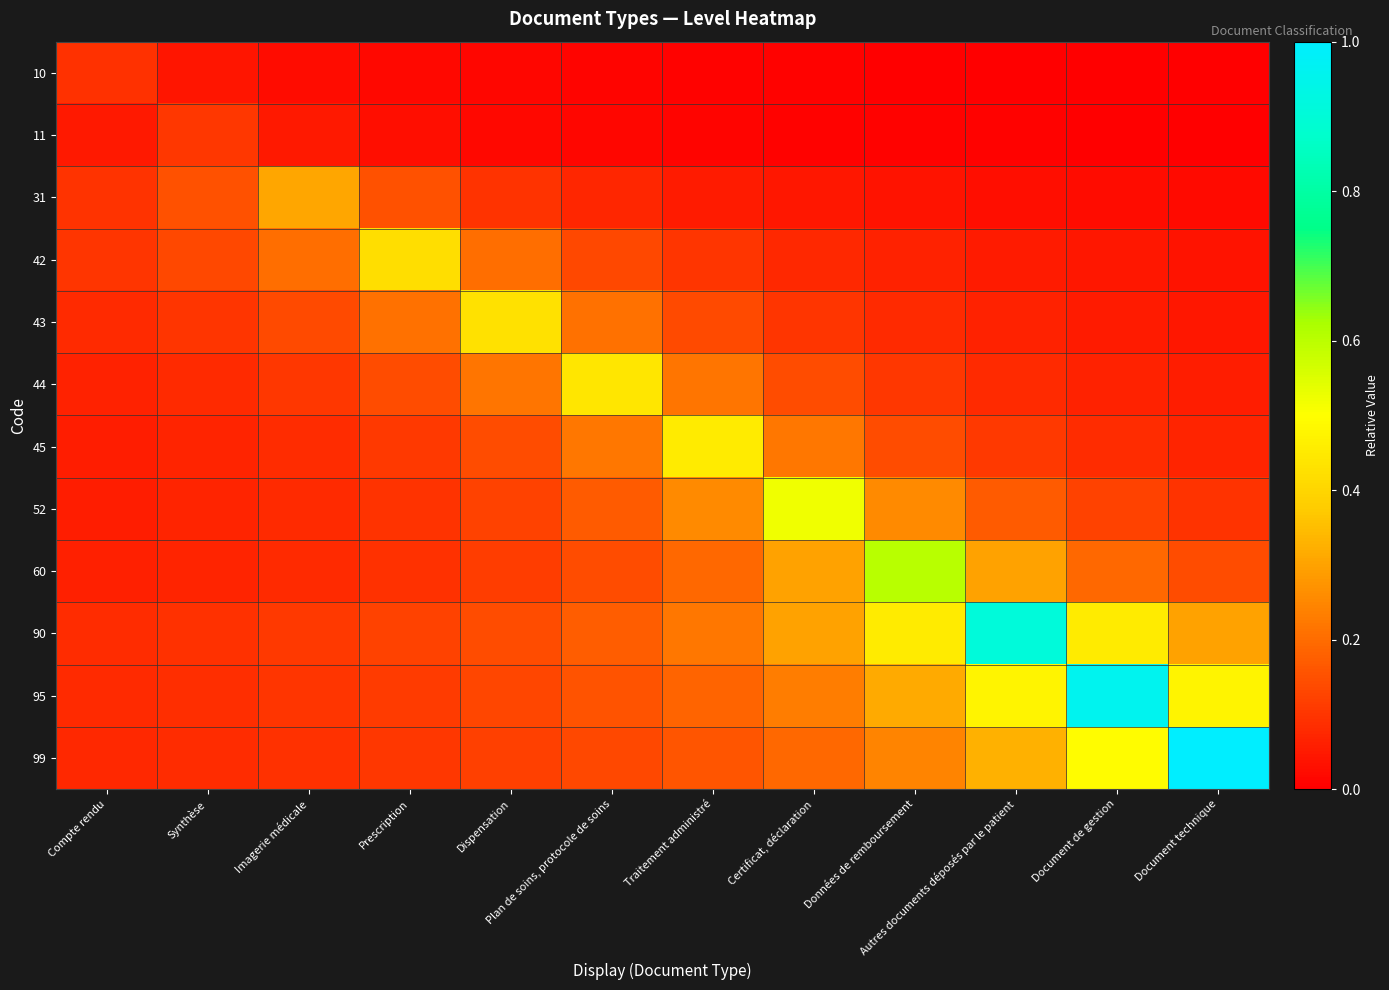

What is the spread (max minus min) of values at Document de gestion?

1.0